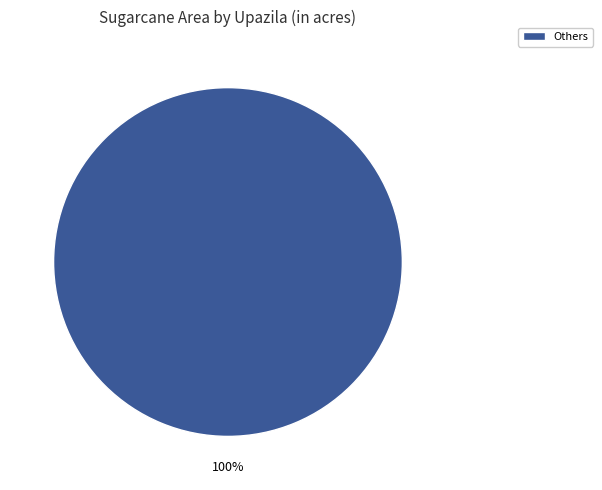

Is there a majority slice in this chart?

Yes